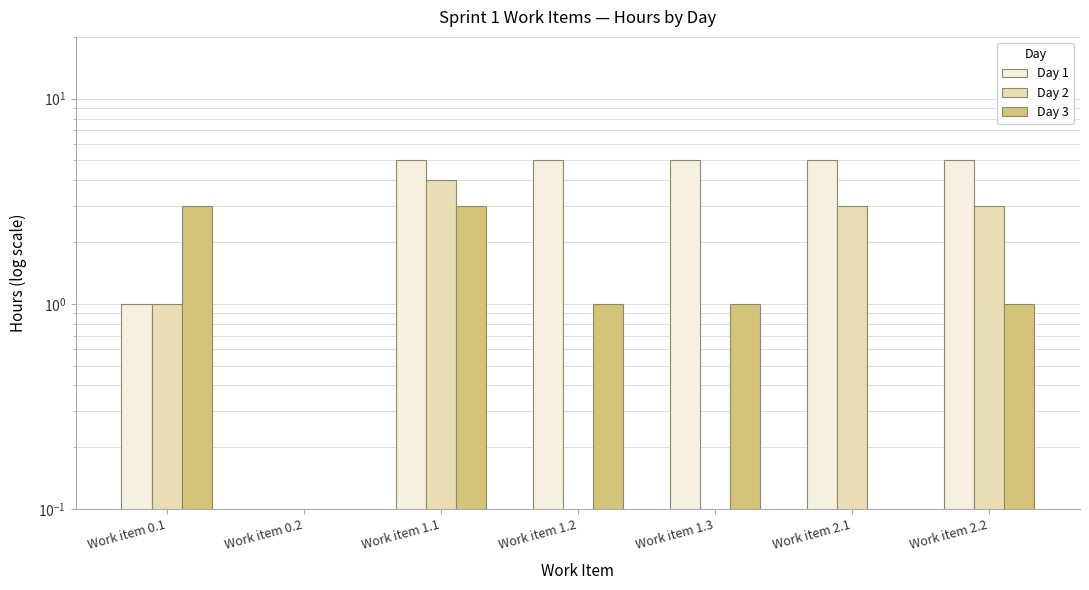

What position from the right is Work item 0.1?

7